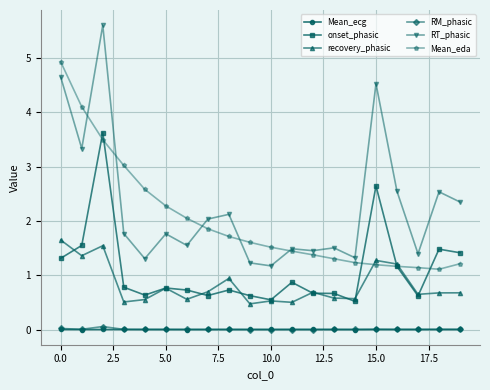

True or false: Mean_ecg and Mean_eda cross at least once.

False